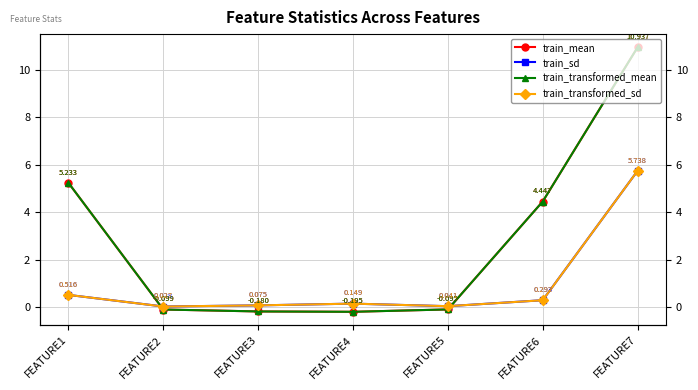

What is the average value of the train_mean series?

2.9